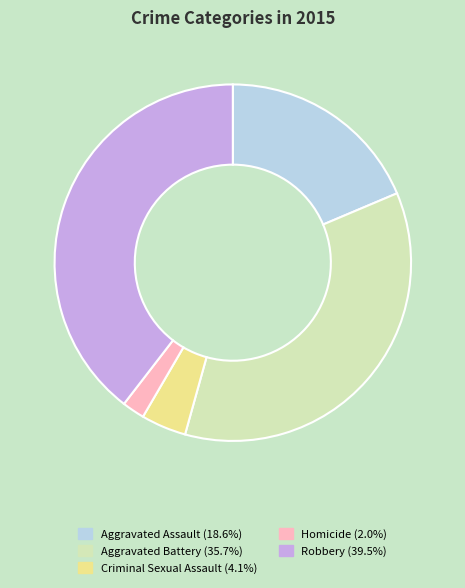

Which slice is the smallest?

Homicide